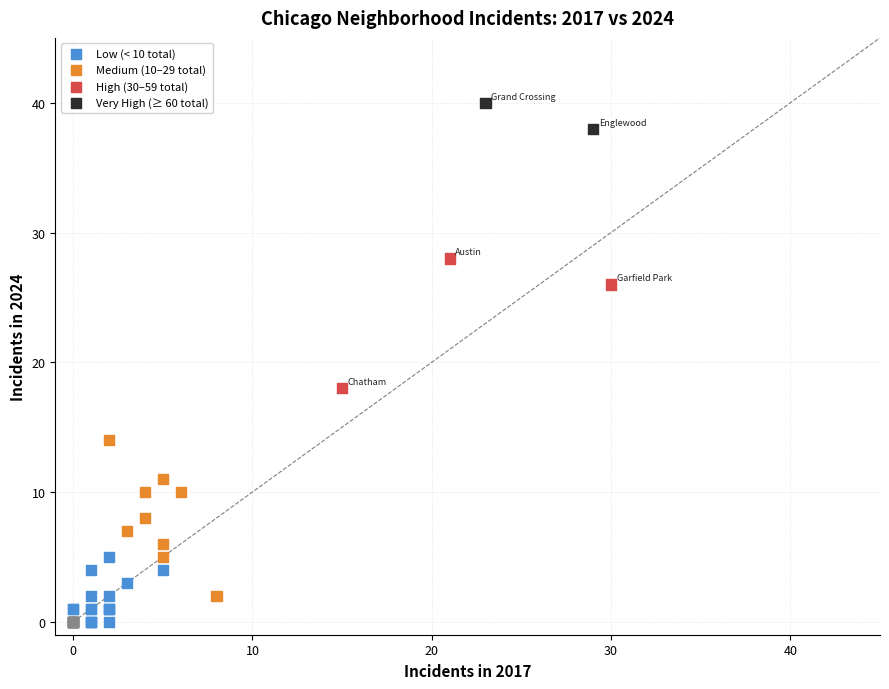

What Y value in the scatter plot is closest to 20?

18